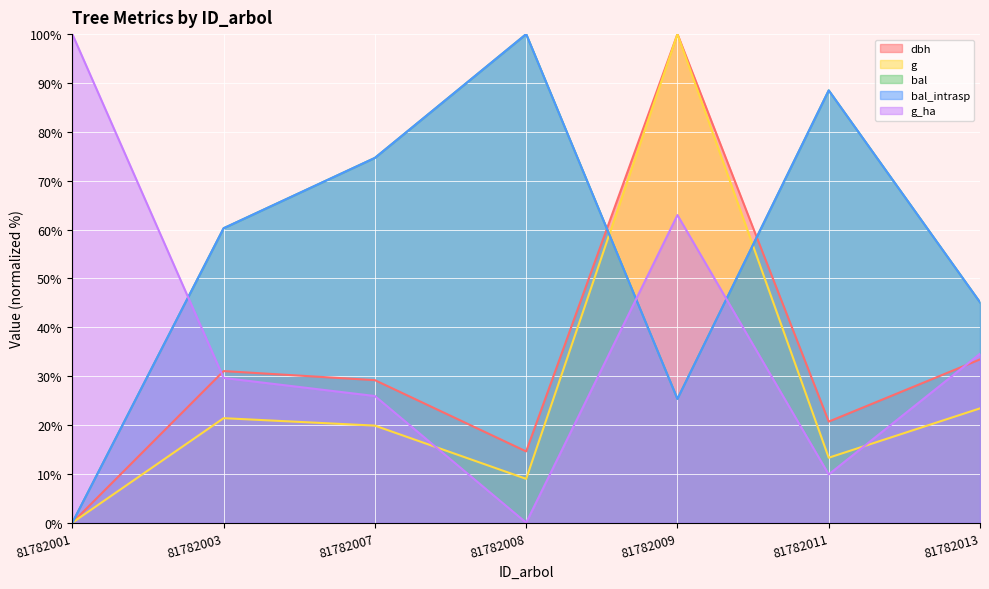

True or false: bal has a value of 60.3 at 81782003.

True